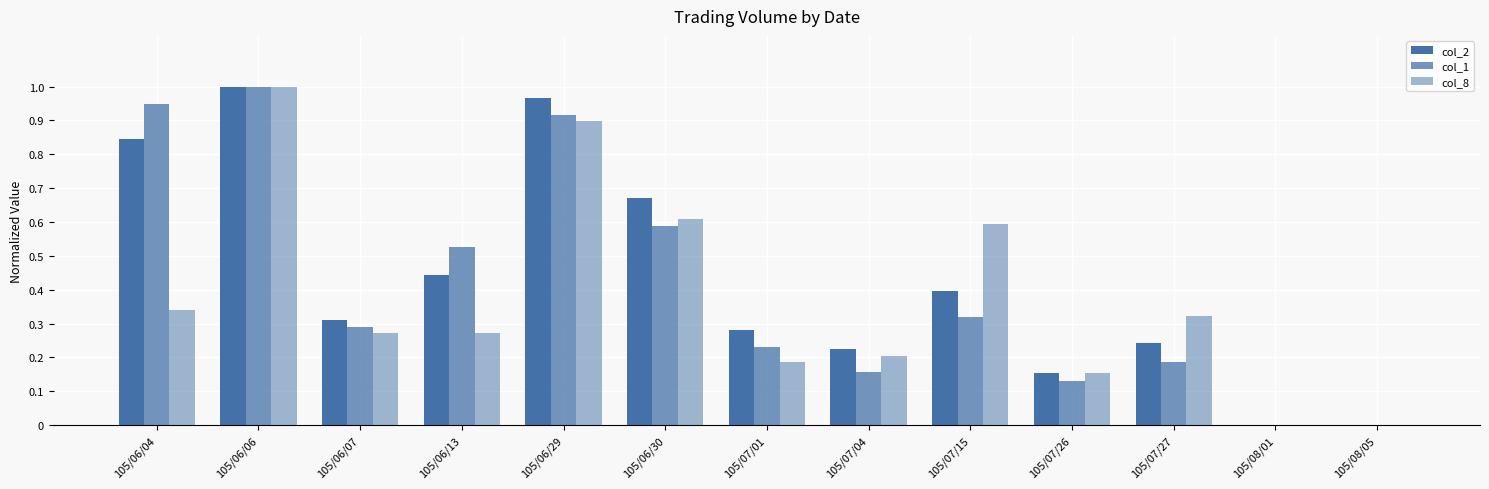

What is the value of the col_1 bar at the 2nd from the left?

1.0